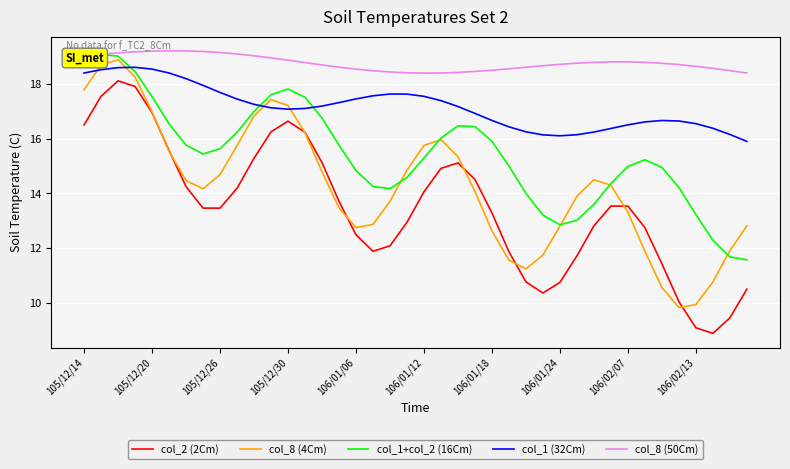

What is the difference between the second highest and minimum values in the col_1+col_2 (16Cm) series?

7.4